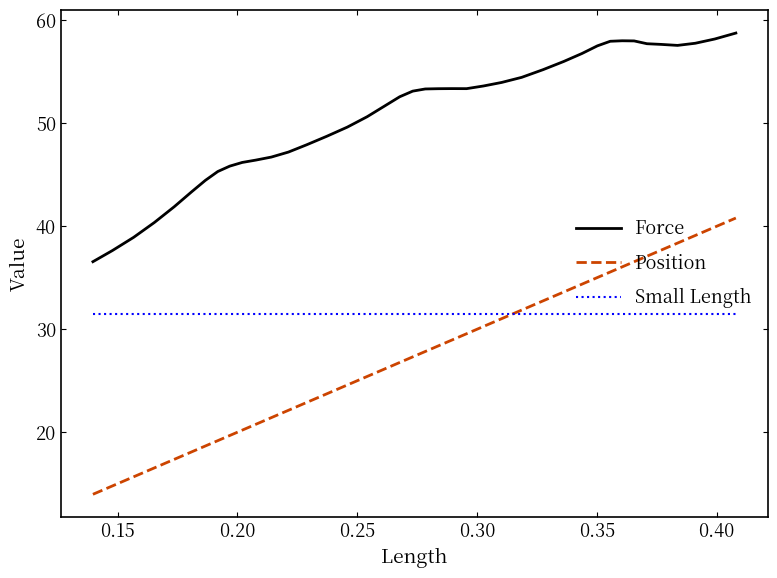

Which series has the largest range (max minus min)?

Position